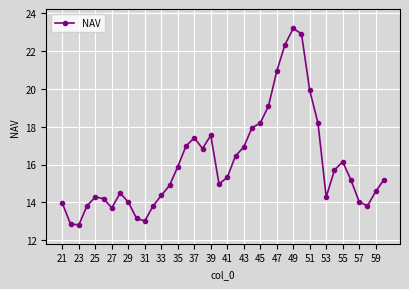

What is the maximum value shown in the chart?

23.2